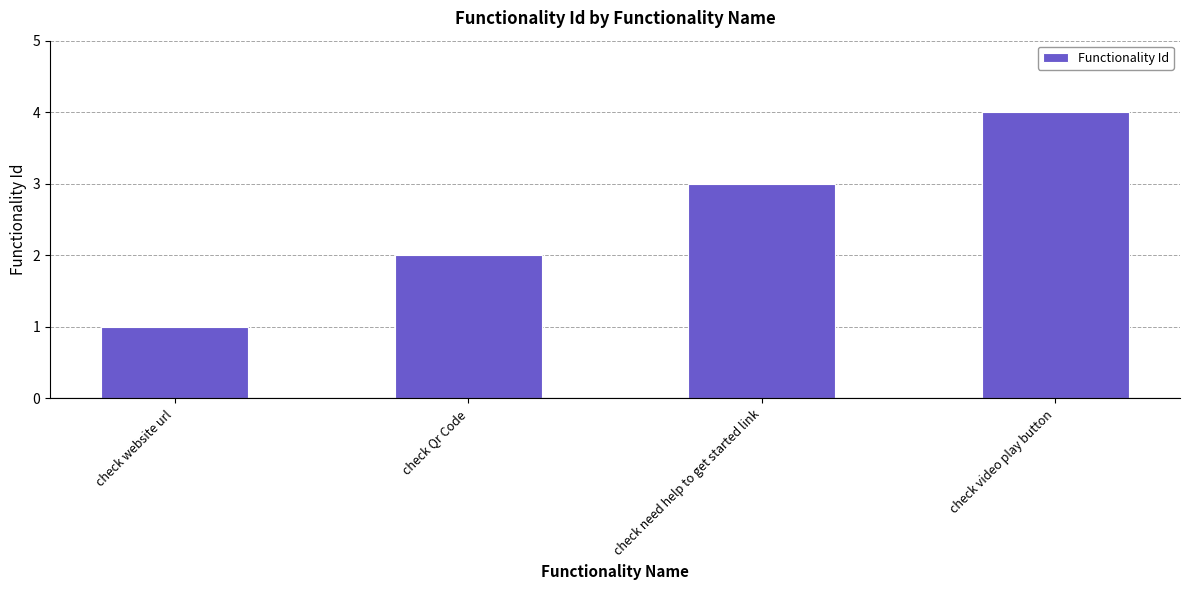

What is the maximum value shown in the chart?

4